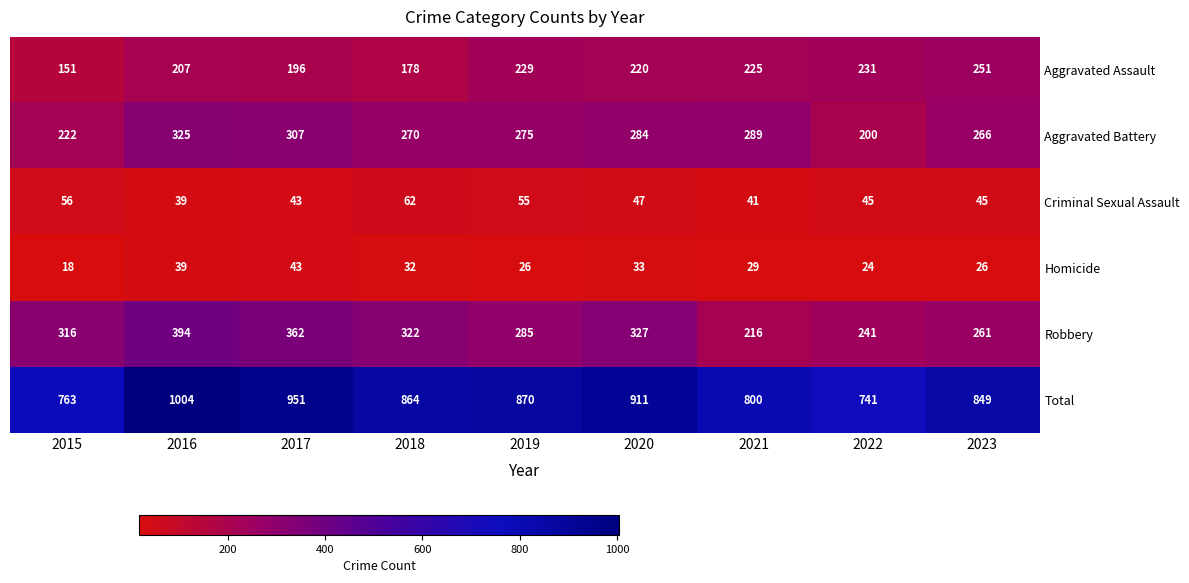

At which label is Total closest to 872?

2019